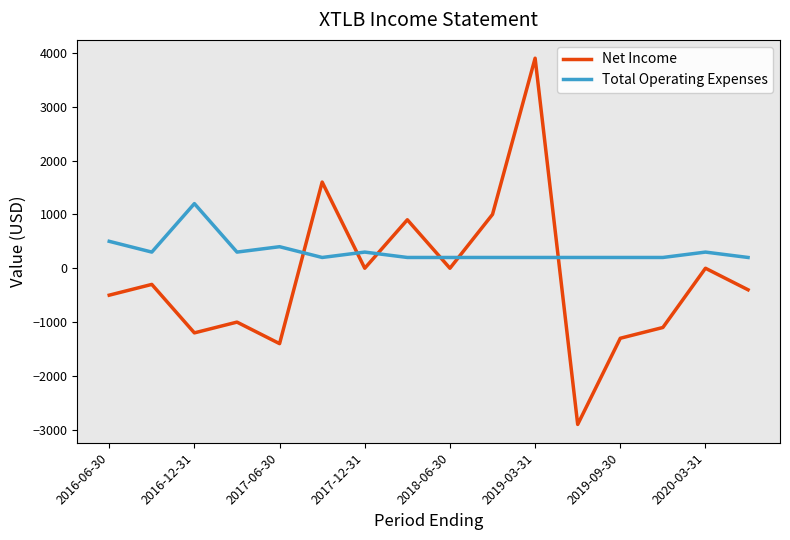

What is the difference between the maximum and minimum values in the Net Income series?

6800